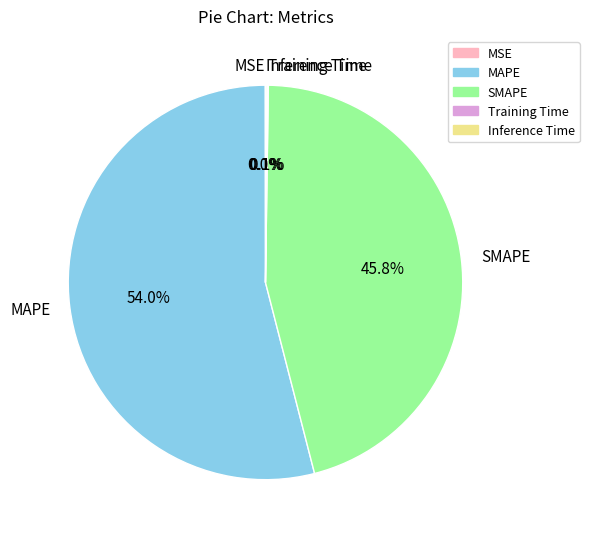

Which category accounts for the majority?

MAPE